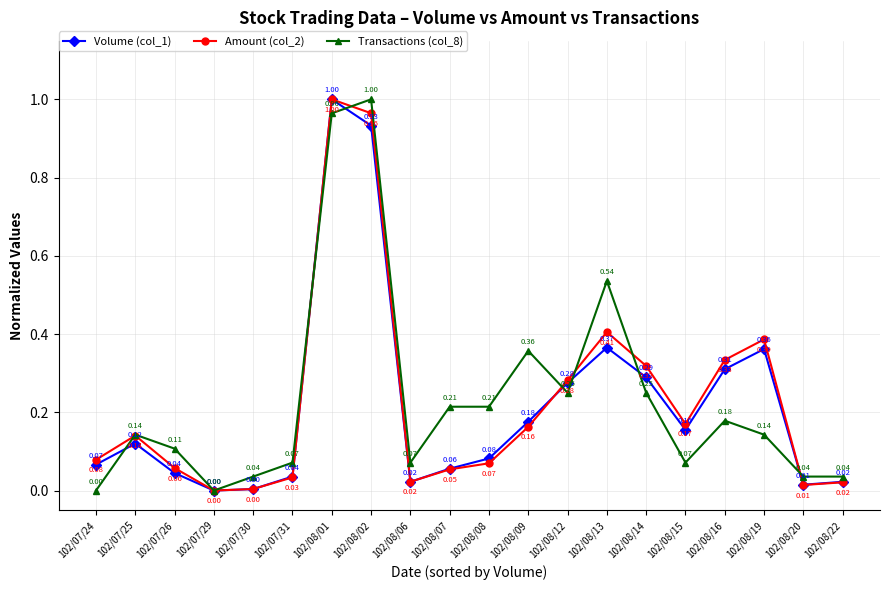

The Volume (col_1) series shows 0.1 at 102/07/31. True or false?

False